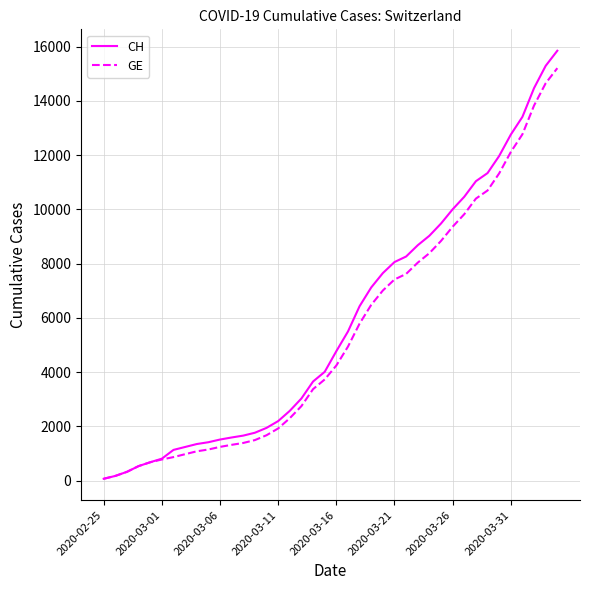

Which series has the largest range (max minus min)?

CH